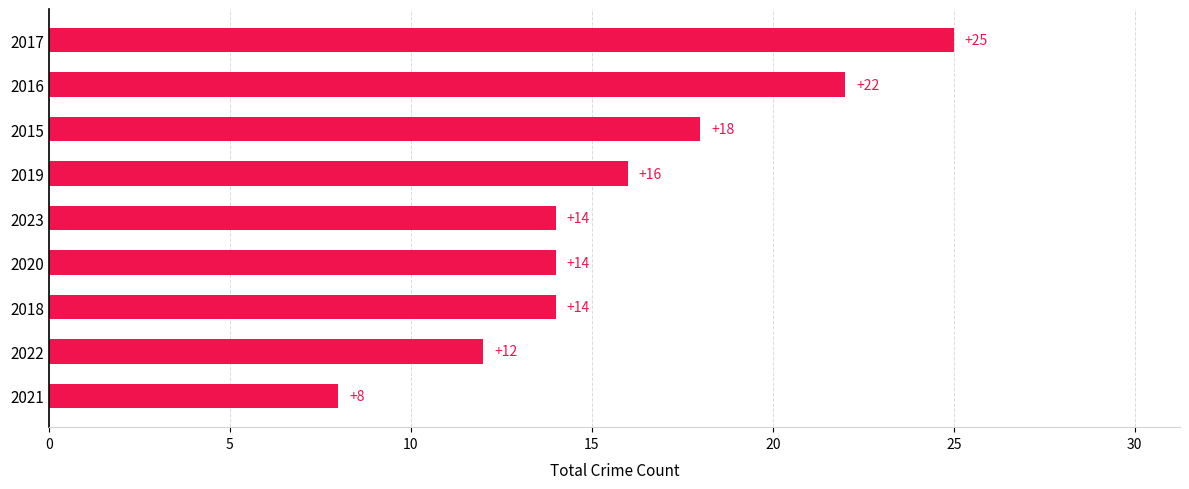

What is the greatest value displayed?

25